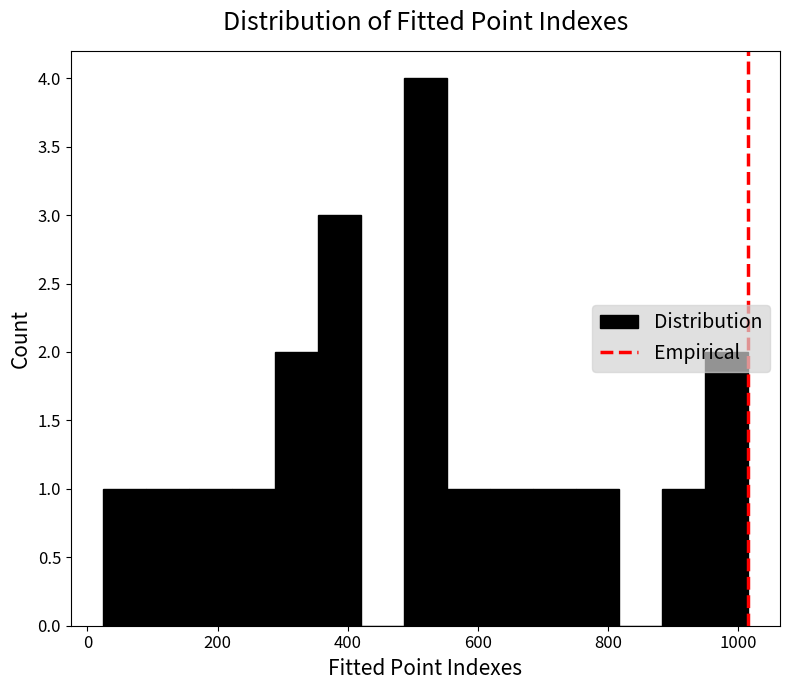

Read against the x-axis, roughly where is the centre of the tallest bar?

520